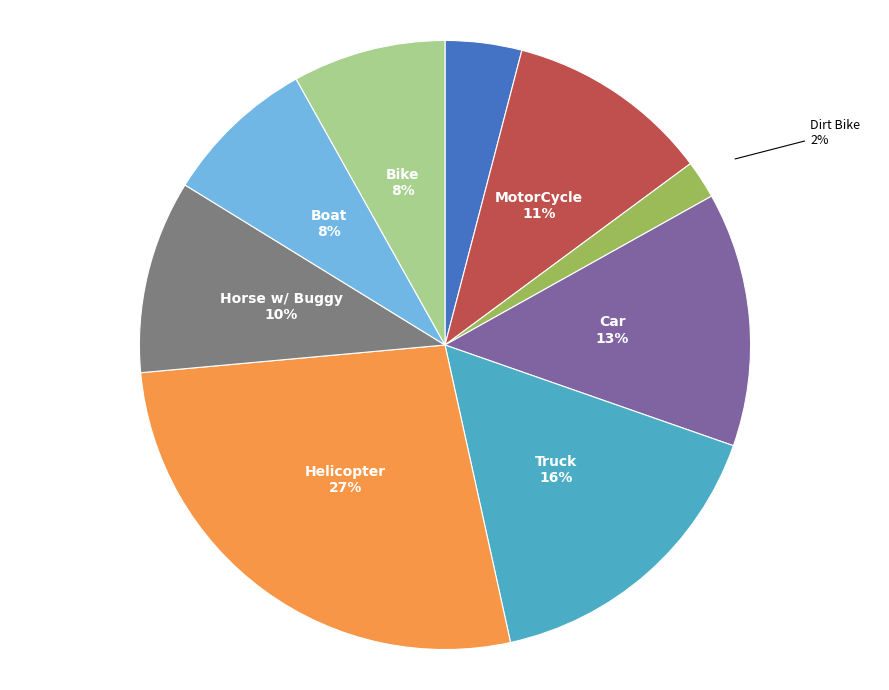

Approximately how many times larger is the value at Bike compared to Truck?

0.5